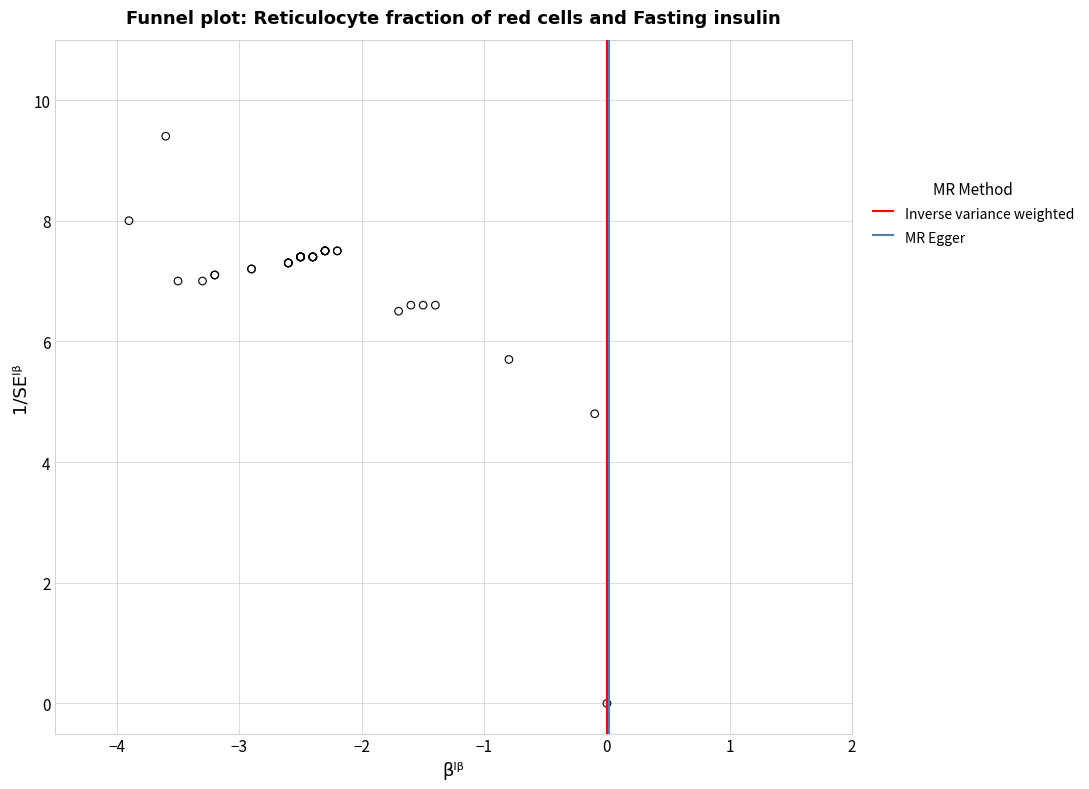

What Y value in the scatter plot is closest to 4?

4.8